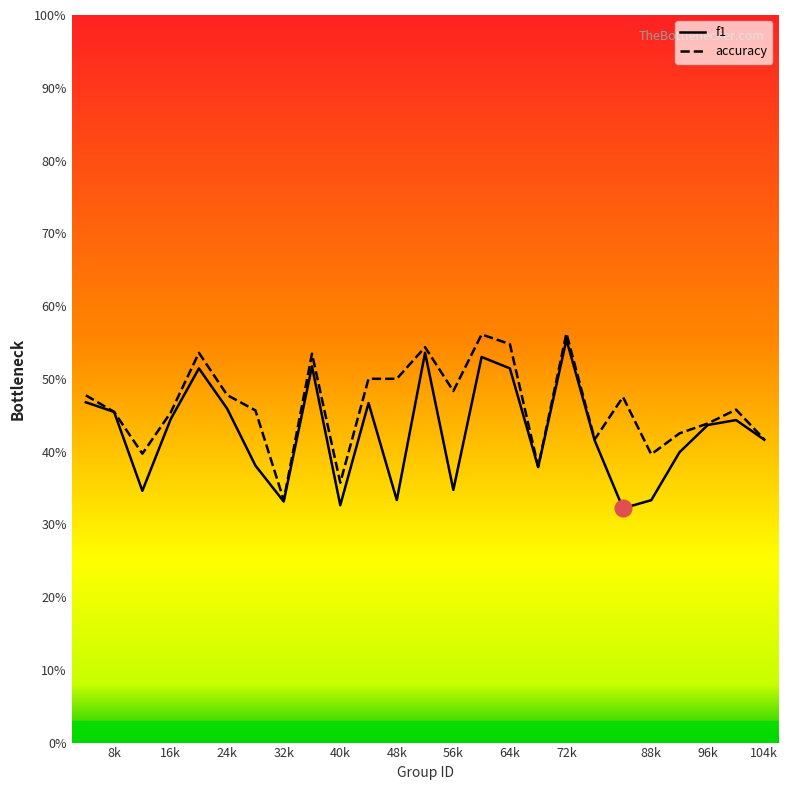

Is it true that accuracy equals 0.5 at 21?

True